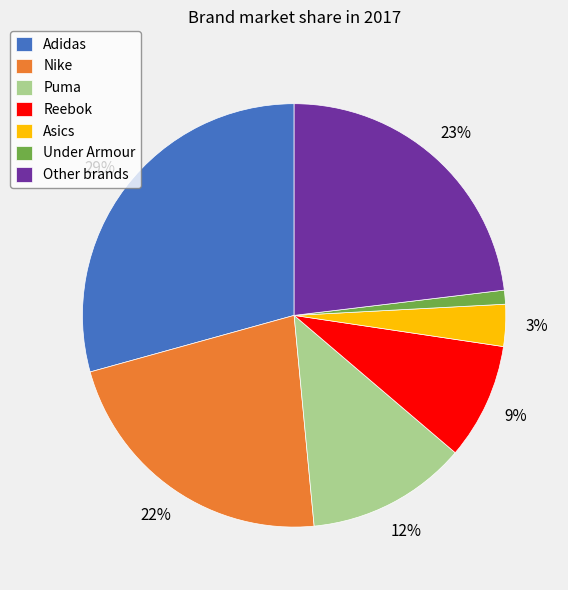

Between Under Armour and Other brands, which is larger?

Other brands